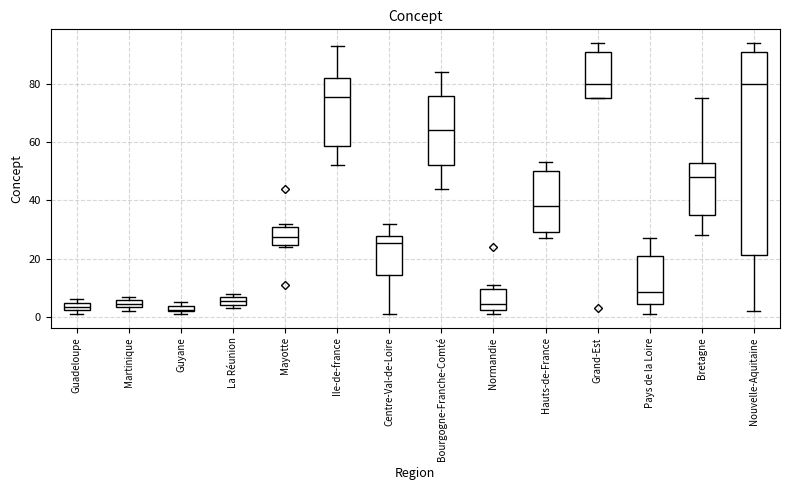

Where is the lower edge of the box for Martinique on the y-axis? The values are not printed on the chart, so give them approximately, as read against the axis.

4